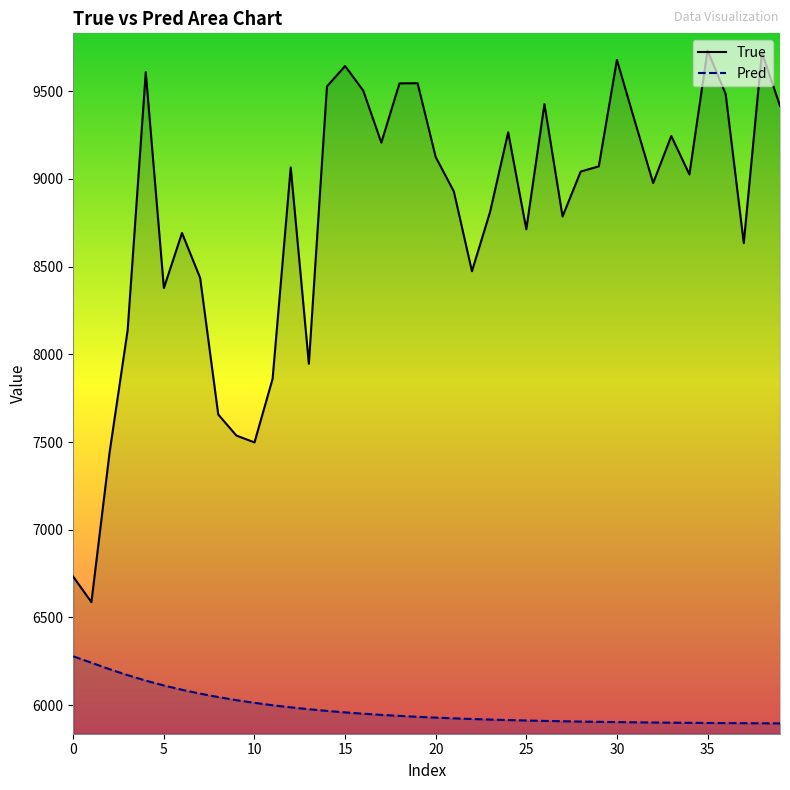

What is the difference between the maximum and minimum values in the True series?

3146.0